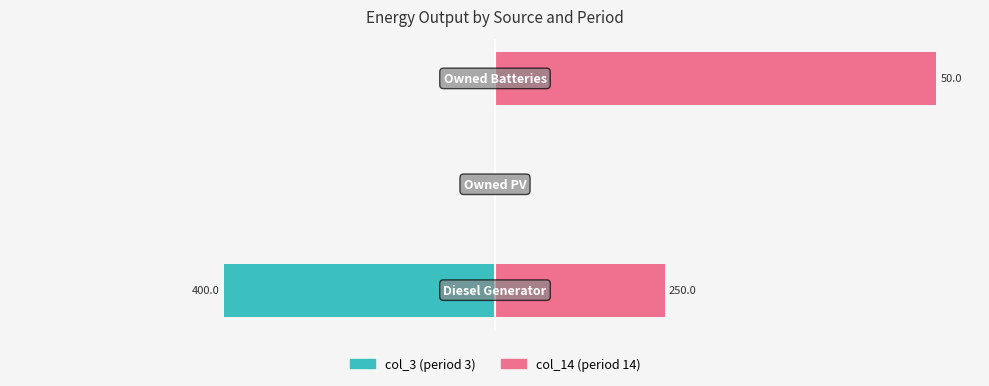

Reading left to right, extract all data points from this chart.

col_3 (period 3): -61.5	0.0	0.0
col_14 (period 14): 38.5	0.0	100.0